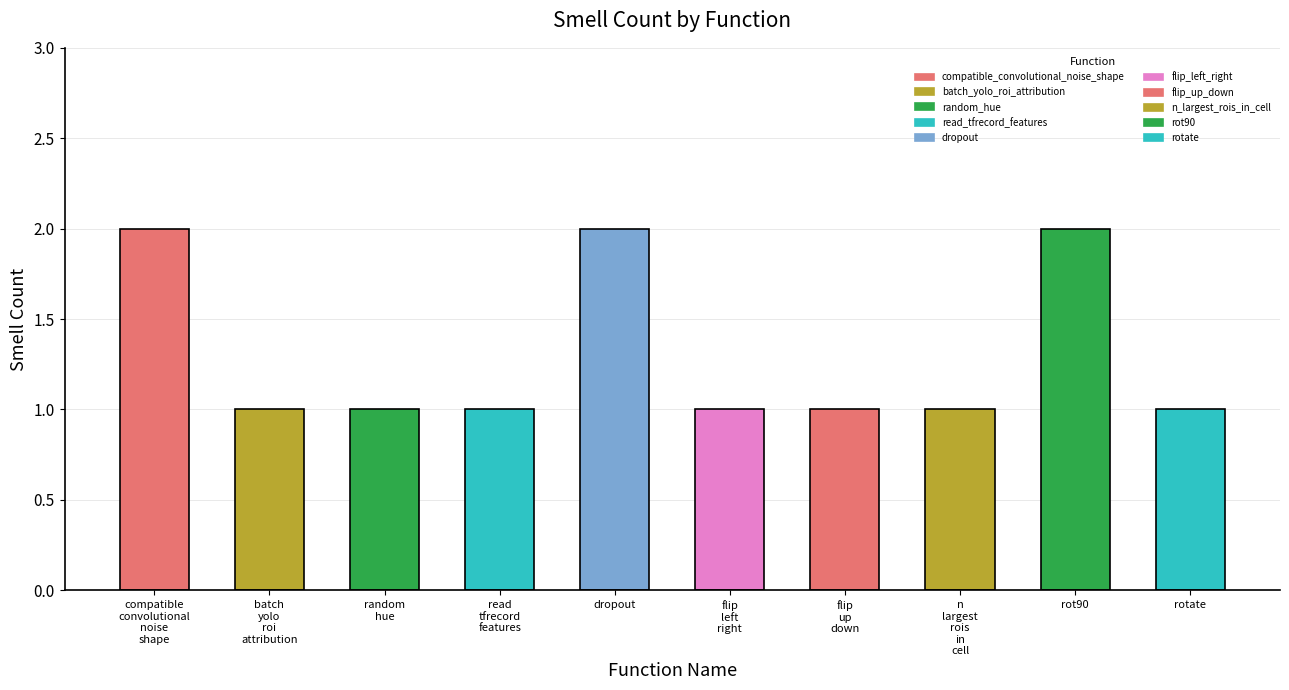

Reading left to right, list all the values displayed in this chart.

2	1	1	1	2	1	1	1	2	1